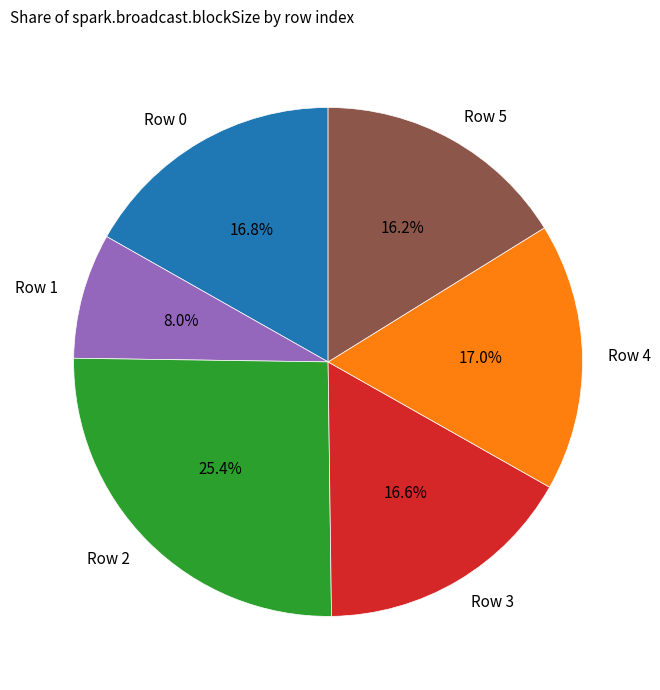

To the nearest percent, what is the combined percentage of Row 5 and Row 1?

24%